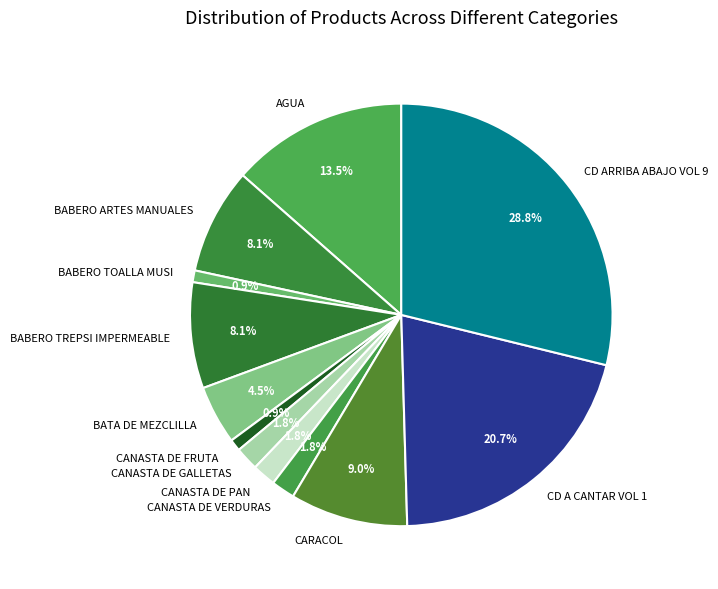

How much of the chart is everything except CD A CANTAR VOL 1?

79.3%